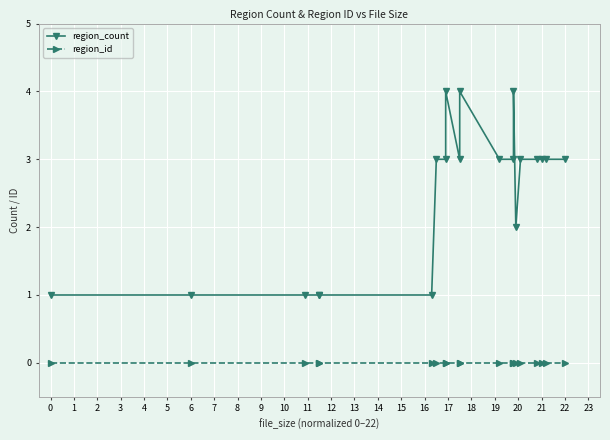

What are all the series names shown in the legend?

region_count, region_id